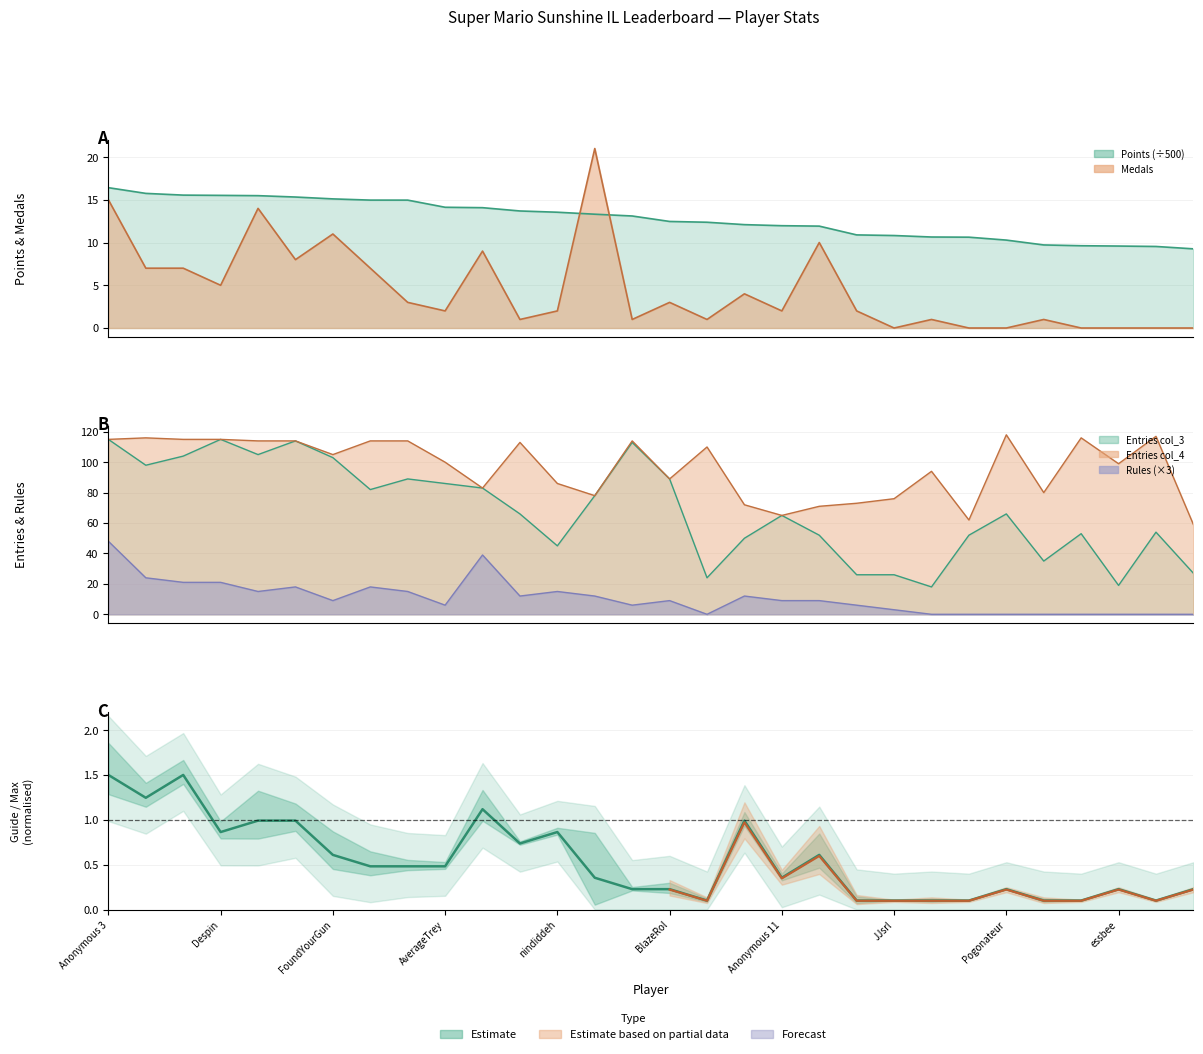

What is the difference between the maximum and minimum values in the Rules series?

48.0